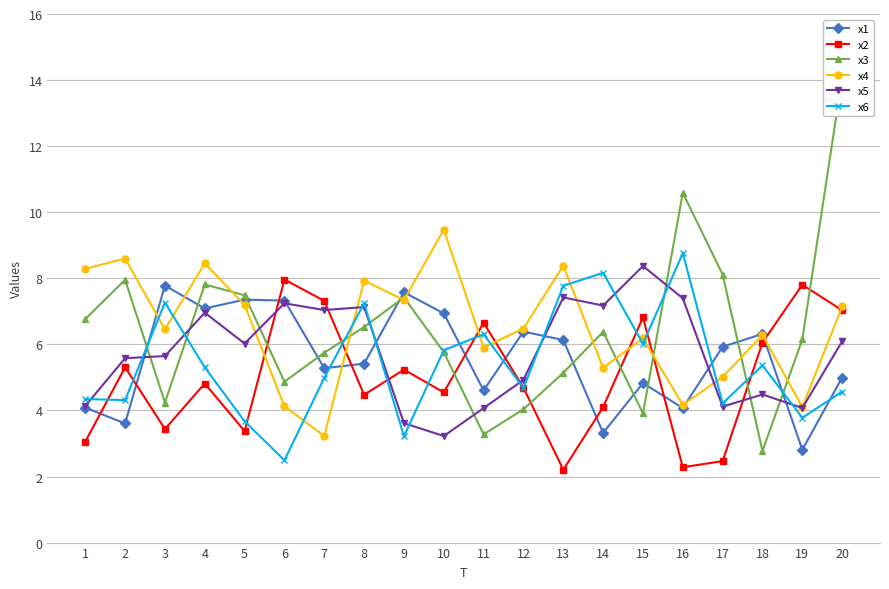

What is the difference between the highest and lowest values at 12?

2.4